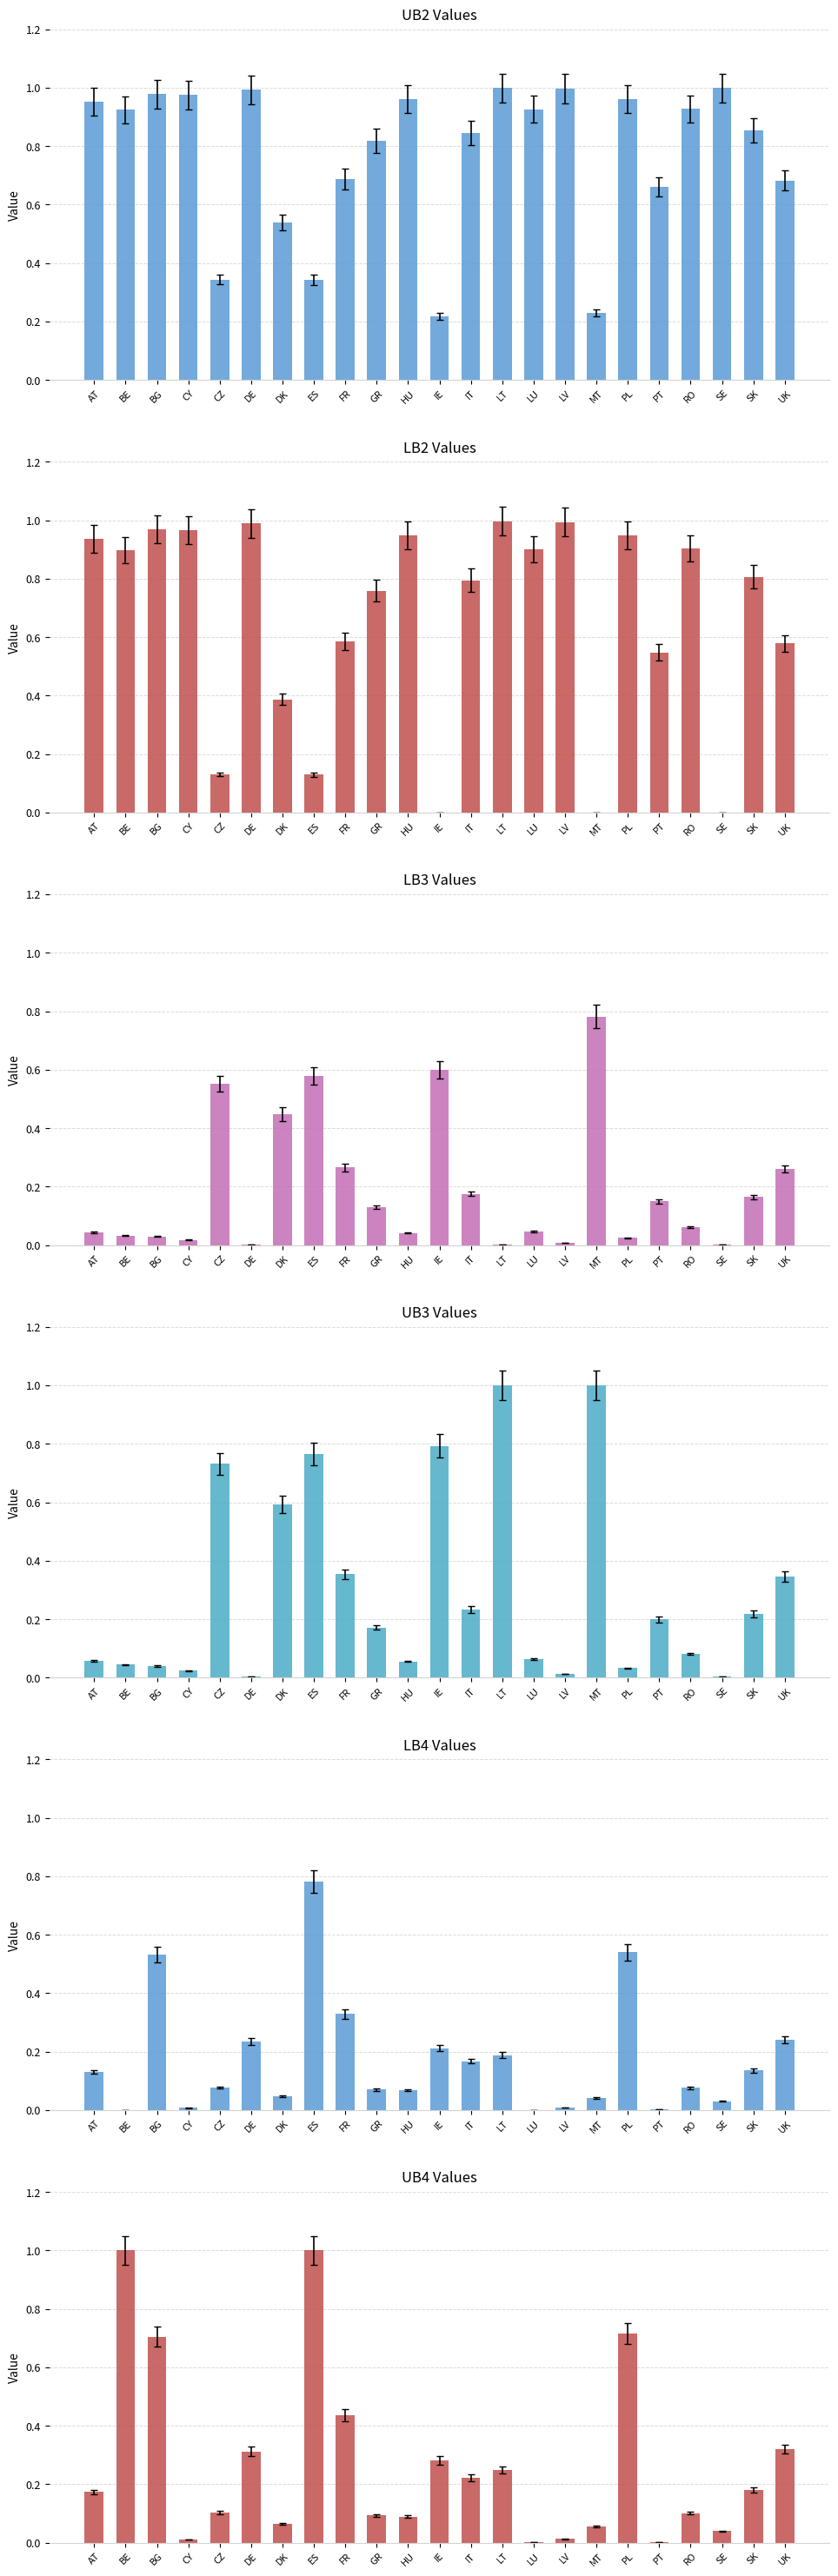

At SE, list the series in order from smallest to largest.

LB2, LB3, UB3, LB4, UB4, UB2